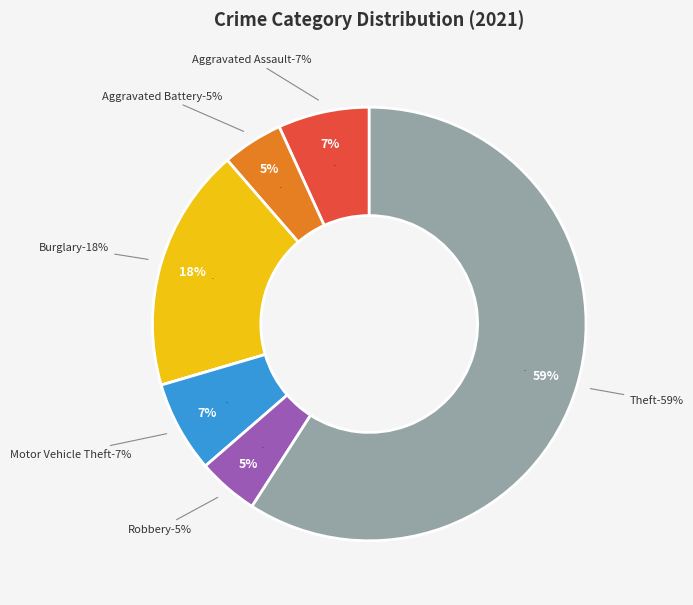

Does any single category account for the majority?

Yes